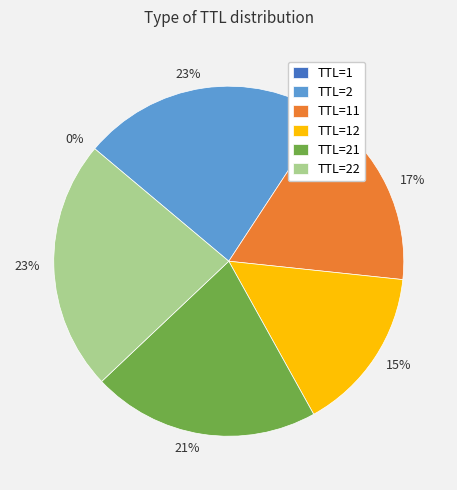

Does any single category account for the majority?

No